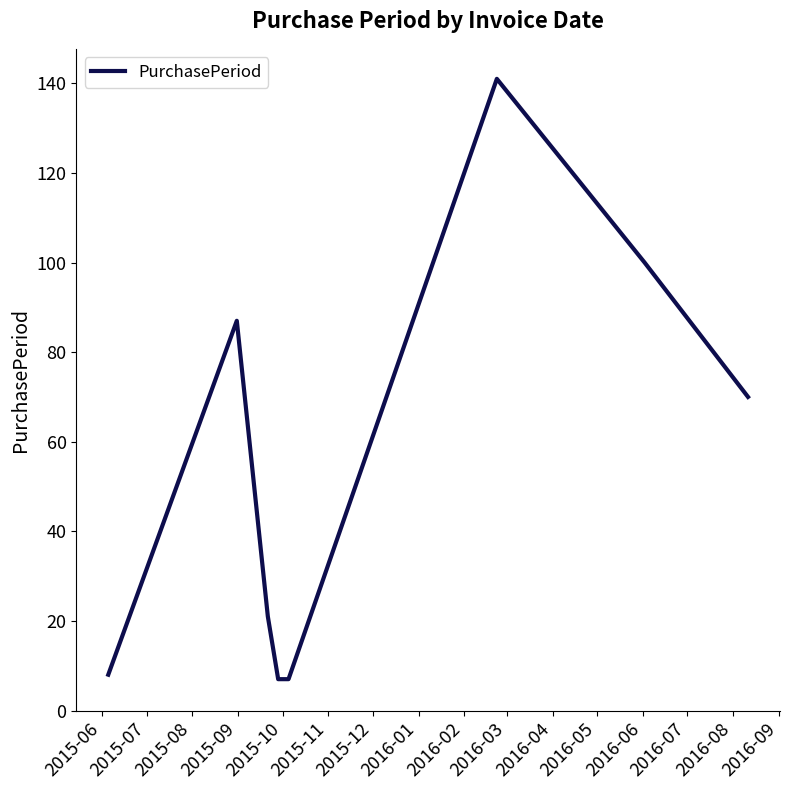

True or false: the data has more than 2 interior local peaks.

False